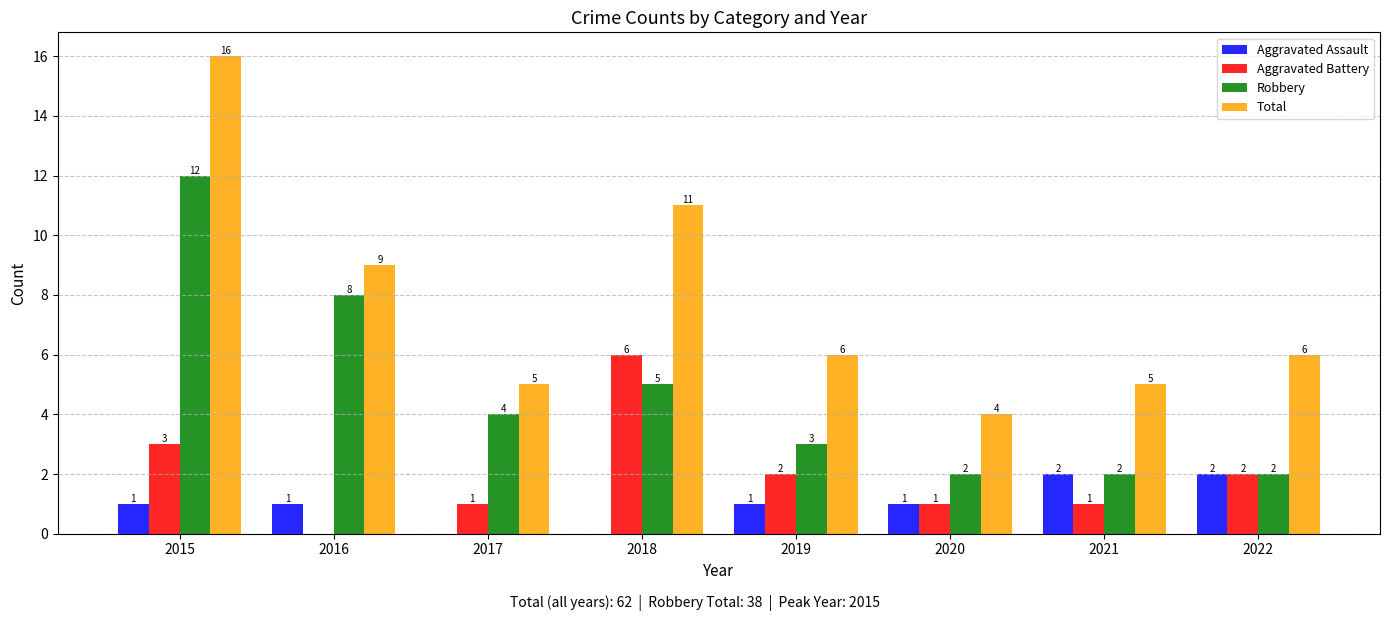

What is the approximate value of Aggravated Battery at 2018?

6